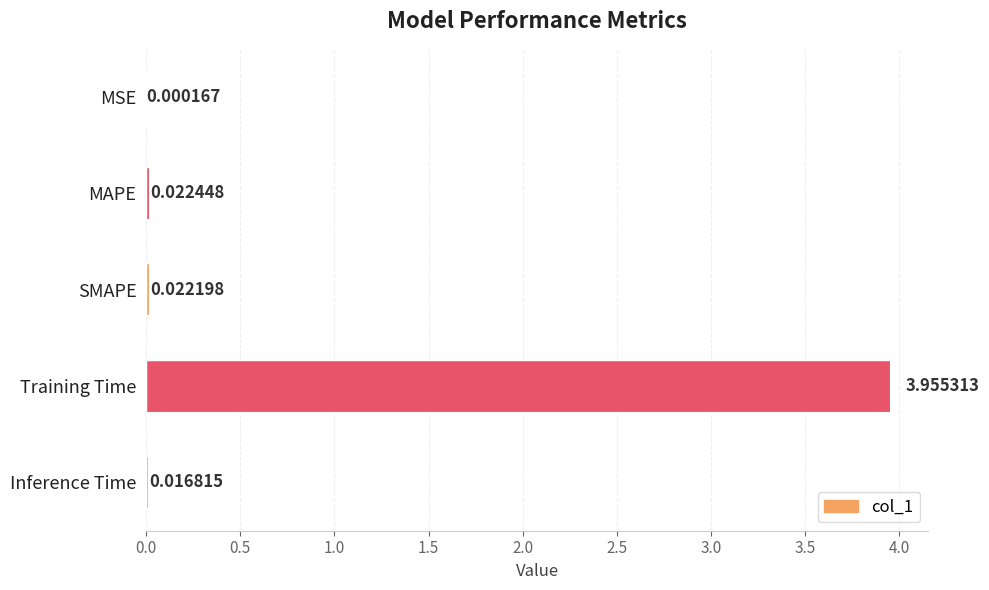

What is the change in value from MAPE to Training Time?

+3.9